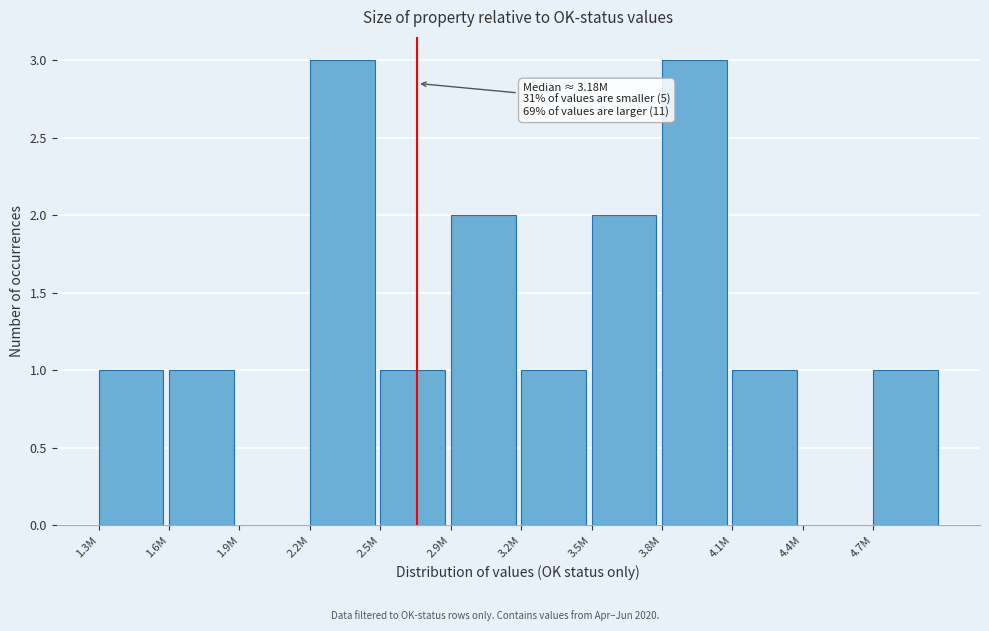

Reading right to left, list all the values displayed in this chart.

4.7M=1	4.4M=0	4.1M=1	3.8M=3	3.5M=2	3.2M=1	2.9M=2	2.5M=1	2.2M=3	1.9M=0	1.6M=1	1.3M=1